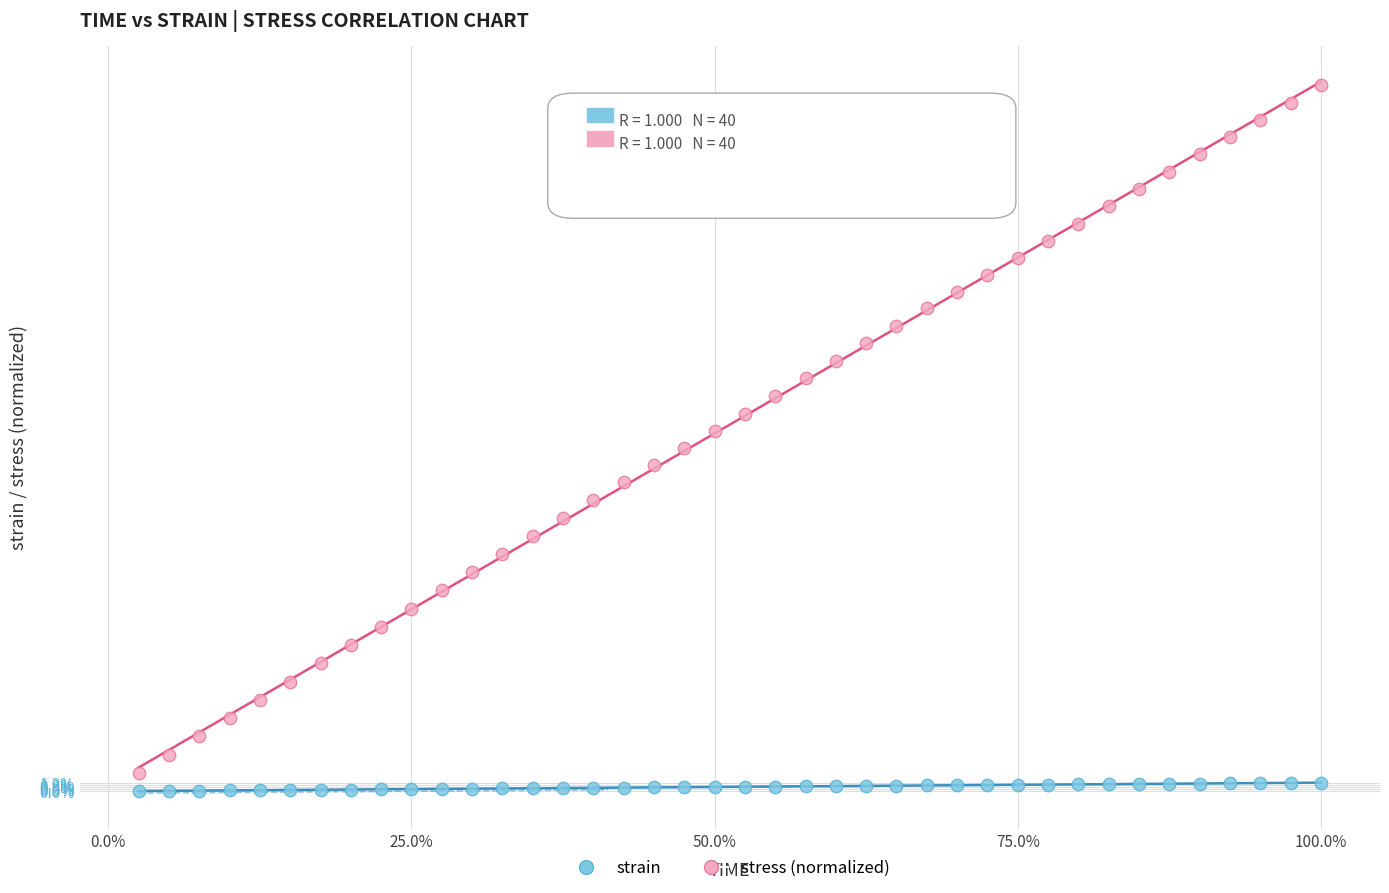

What are all the series names shown in the legend?

strain, stress (normalized)